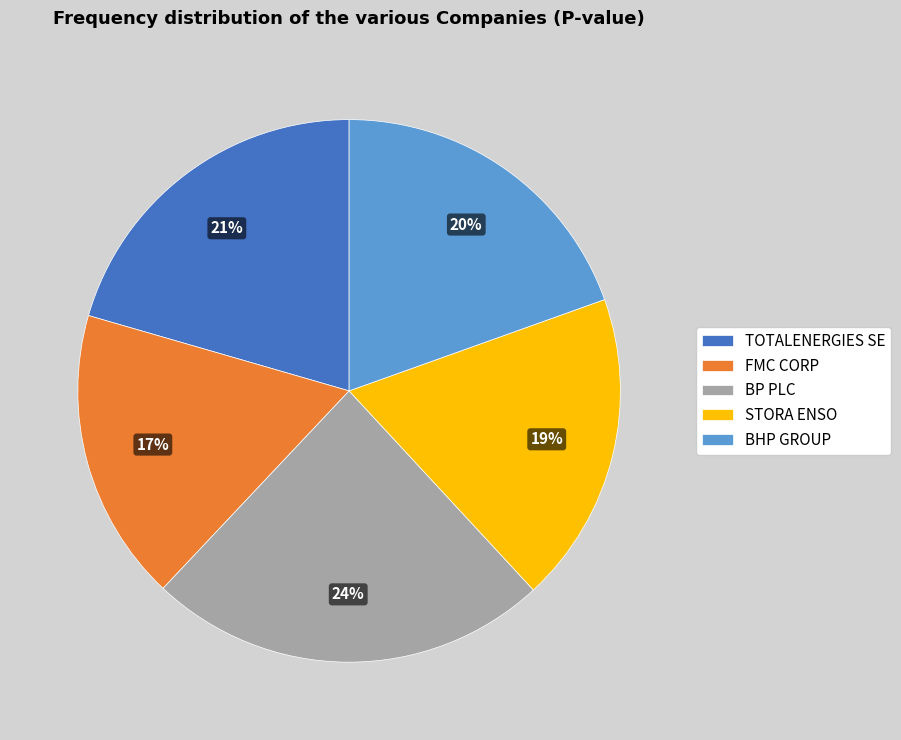

How many segments does this pie chart have?

5